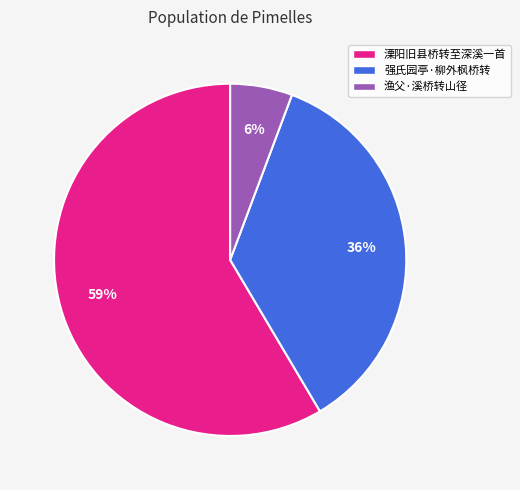

The 渔父·溪桥转山径 slice represents 1% of the pie. True or false?

False